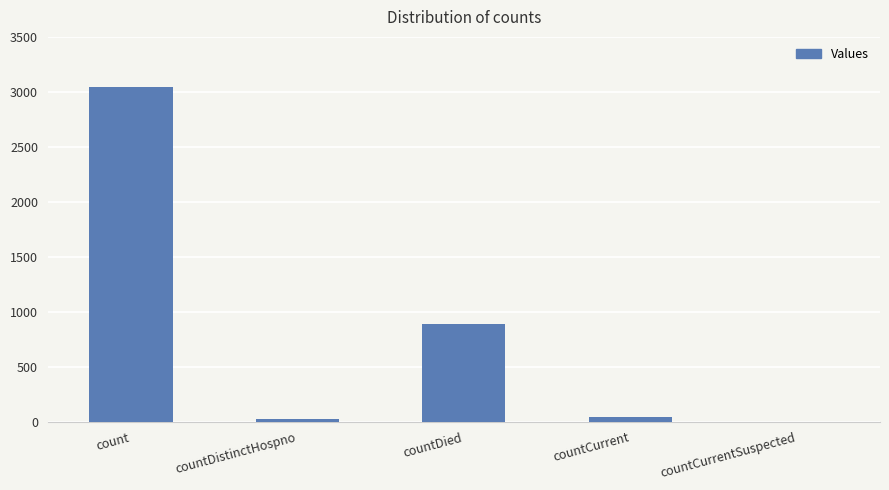

At which label is the value closest to 1523?

countDied